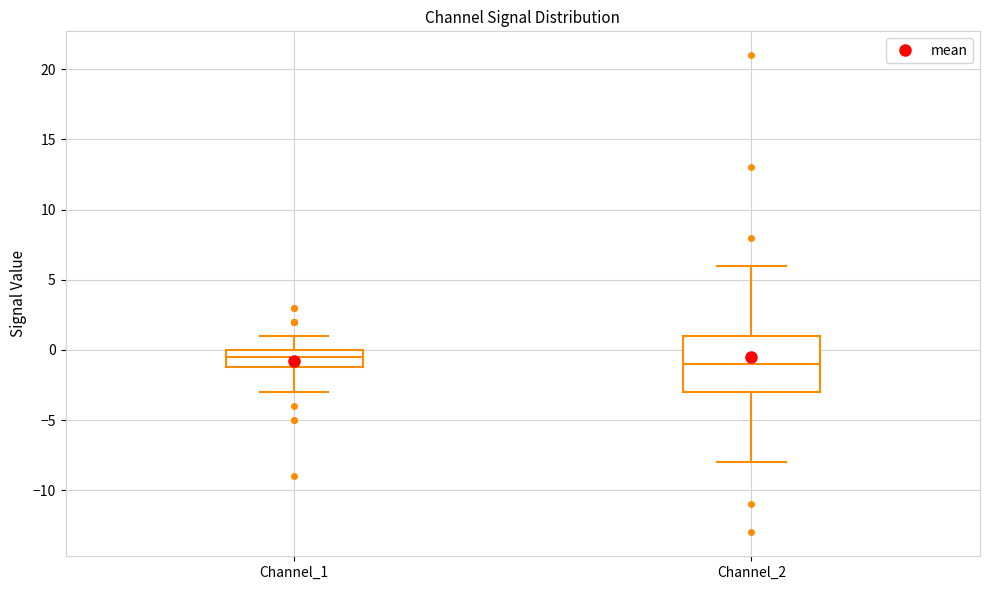

Reading left to right, read every box against the y-axis: the position of its median line, the range the box covers, and the ends of its whiskers. The values are not printed on the chart, so give them approximately, as read against the axis.

Channel_1: median -0.5, box -1.0 to 0.0, whiskers -3.0 to 1.0
Channel_2: median -1.0, box -3.0 to 1.0, whiskers -8.0 to 6.0